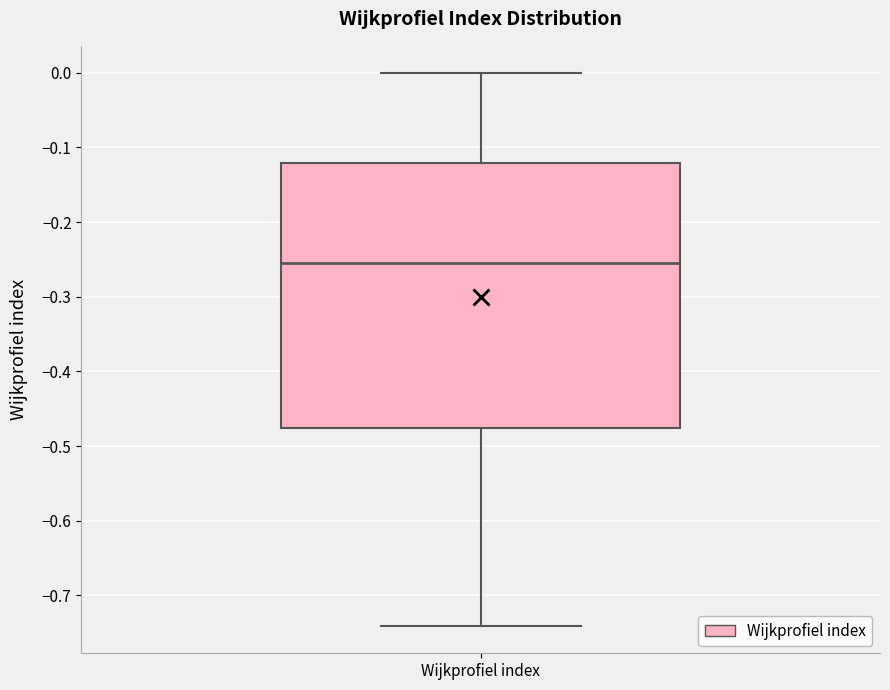

Read this box plot against the y-axis: the position of the median line, the range covered by the box, and the ends of both whiskers. The values are not printed on the chart, so give them approximately, as read against the axis.

median -0.25, box -0.48 to -0.12, whiskers -0.74 to 0.00